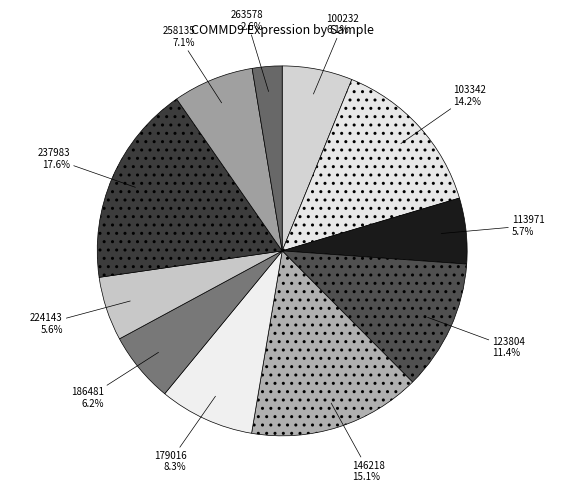

How much of the chart is everything except 224143?

94.4%